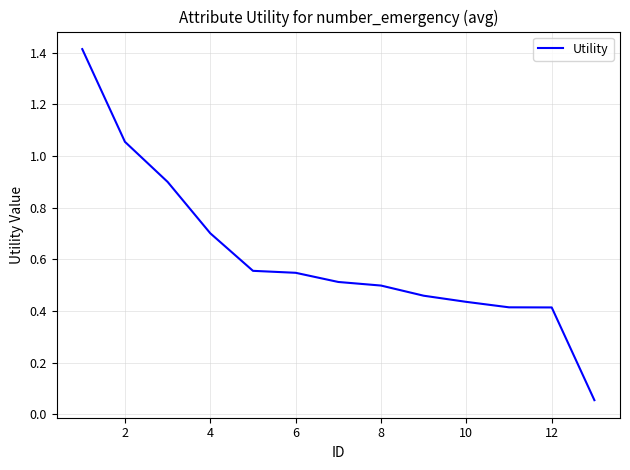

How many lines are shown in the chart?

1